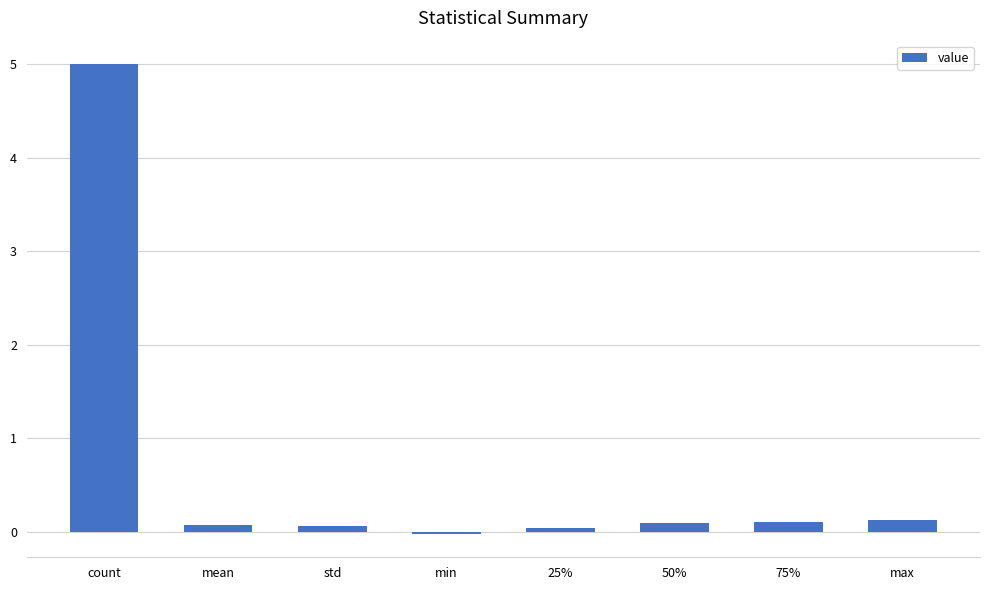

What is the maximum value shown in the chart?

5.0